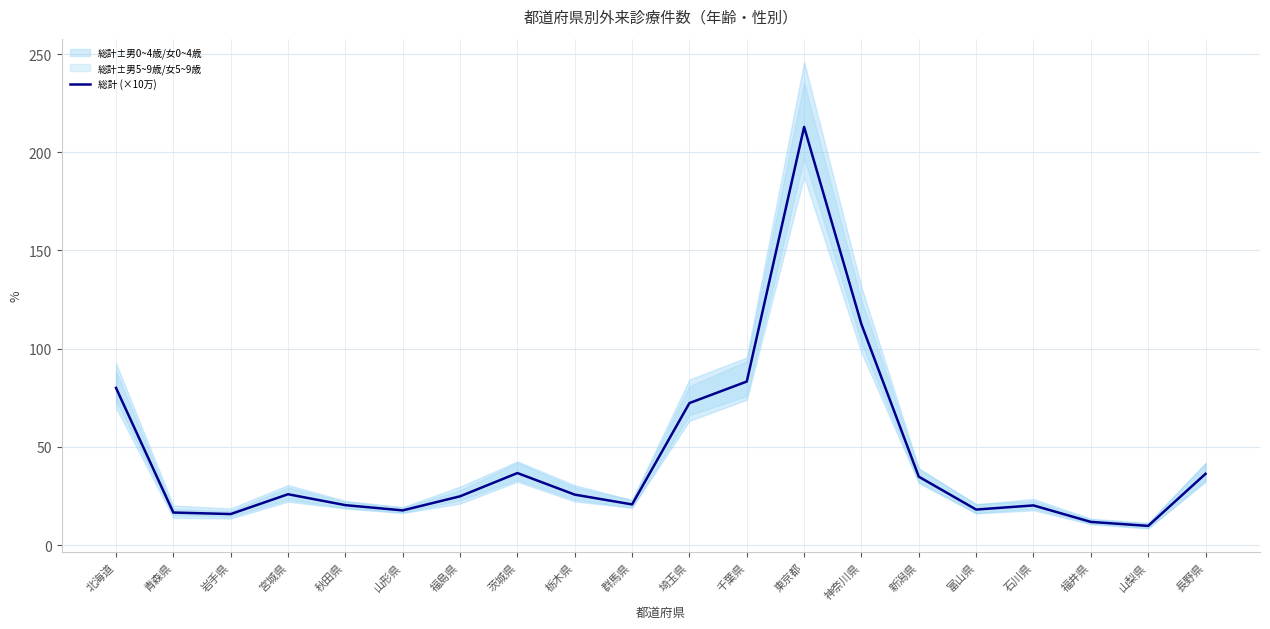

What is the change in value from 秋田県 to 福井県?

-8.5